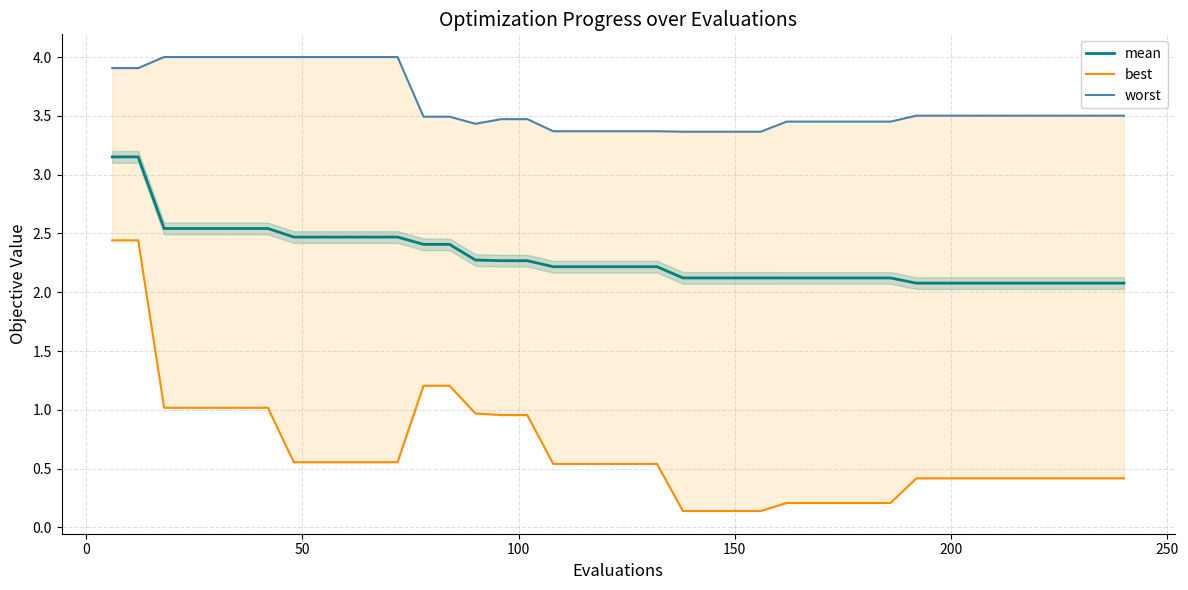

What are all the series names shown in the legend?

mean, best, worst